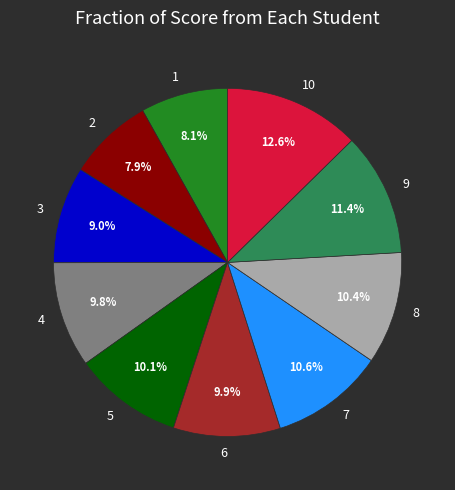

Is it true that 5 is 1% of the pie?

False